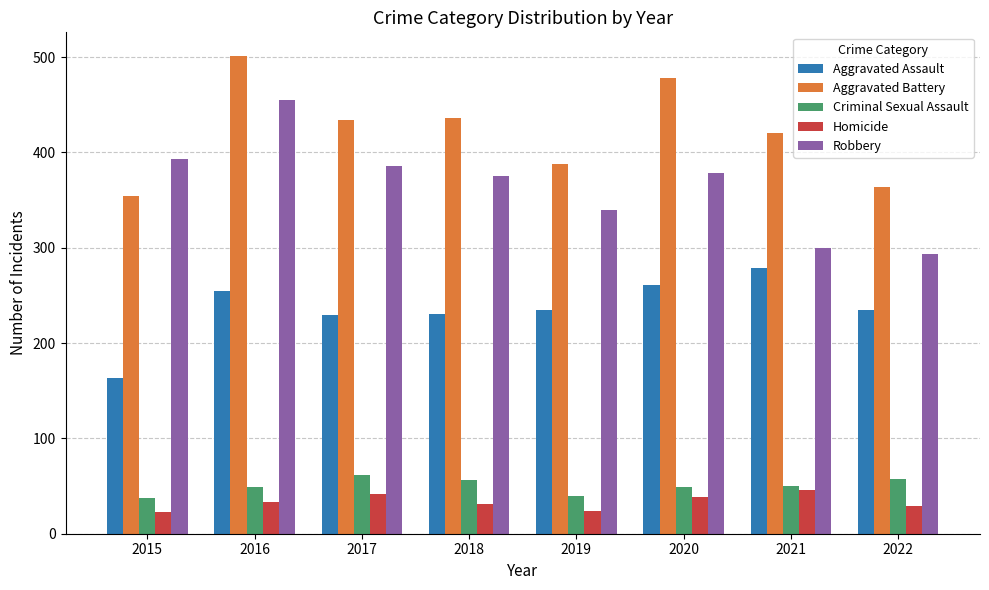

How many bars are there in total?

40